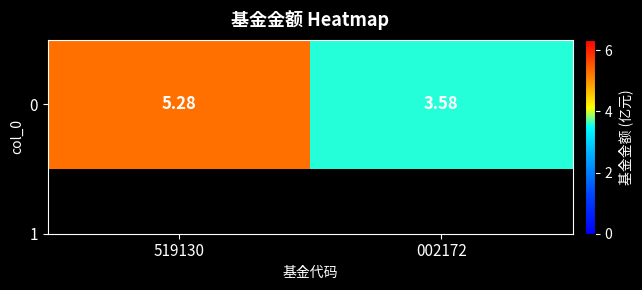

Which has a higher value, 519130 or 002172?

519130